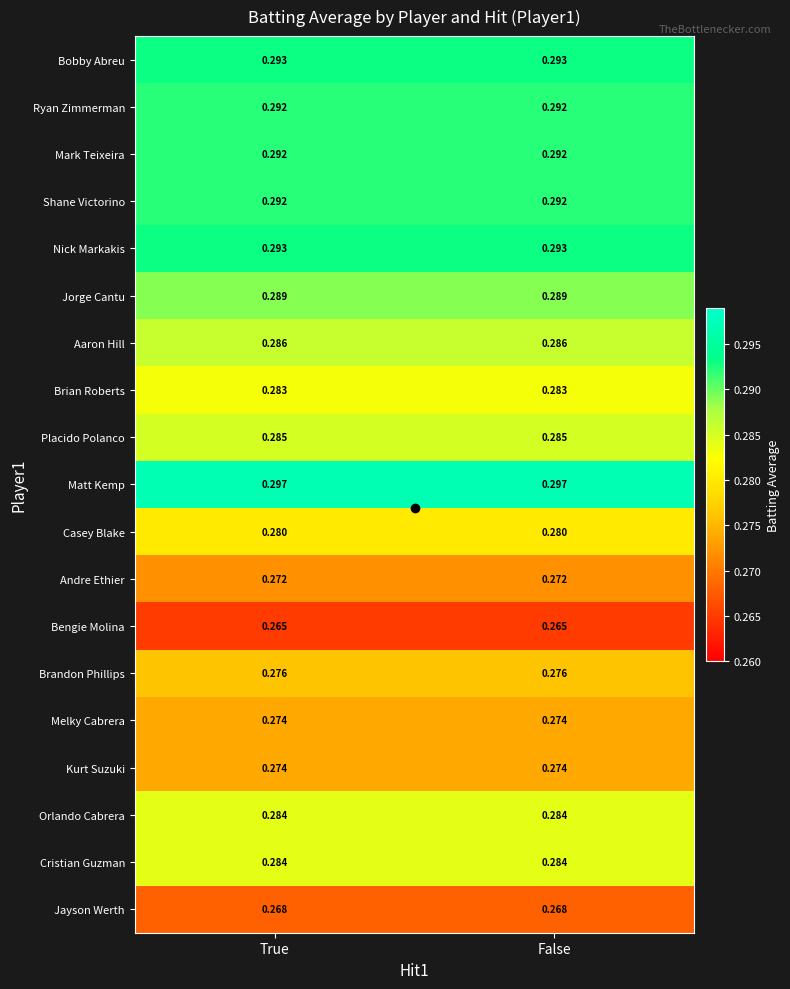

Which series has the largest total across all categories?

Matt Kemp